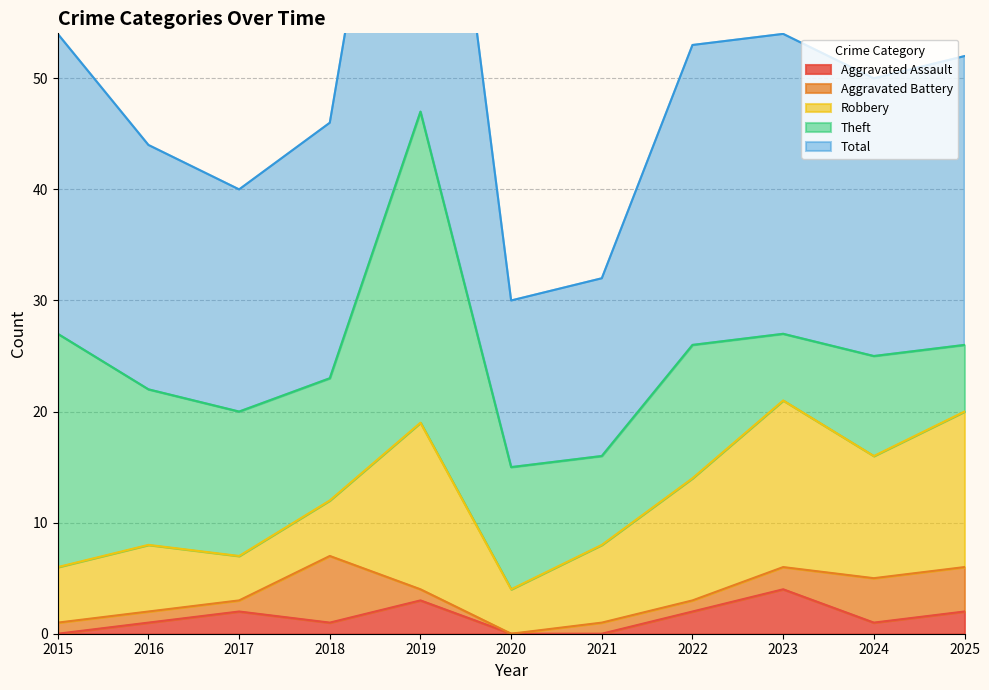

Which series has the largest range (max minus min)?

Total